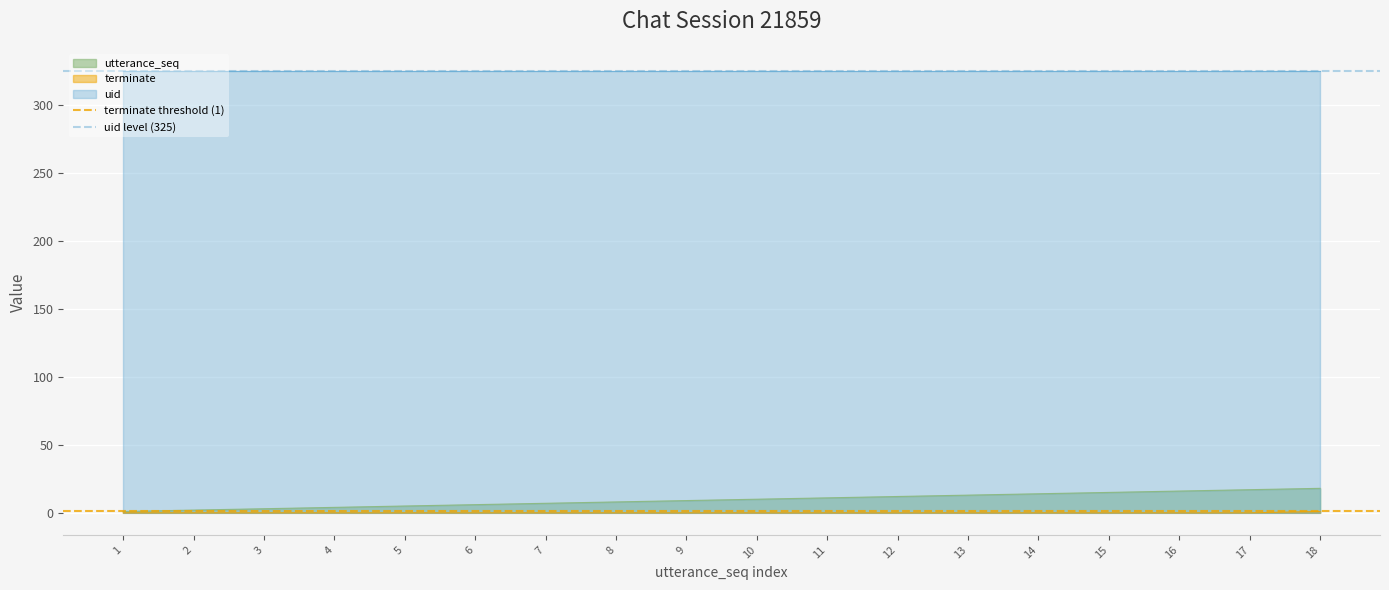

Is it true that uid level (325) equals 174 at 1?

False